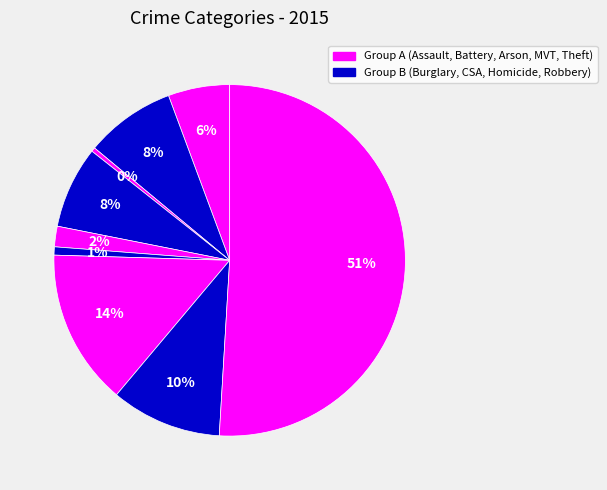

How many segments does this pie chart have?

9